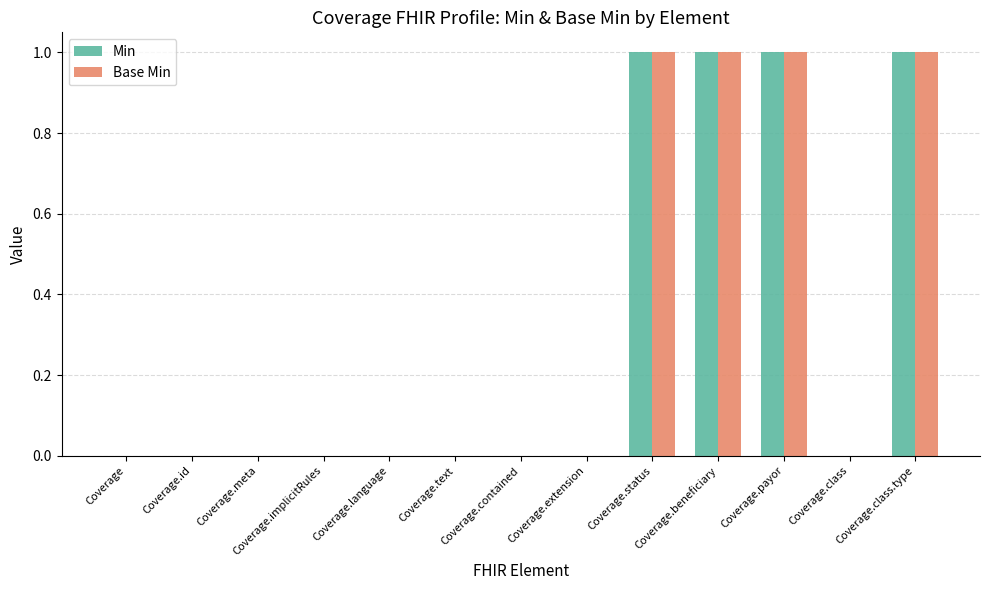

The value of Base Min at Coverage.contained is 0. True or false?

True